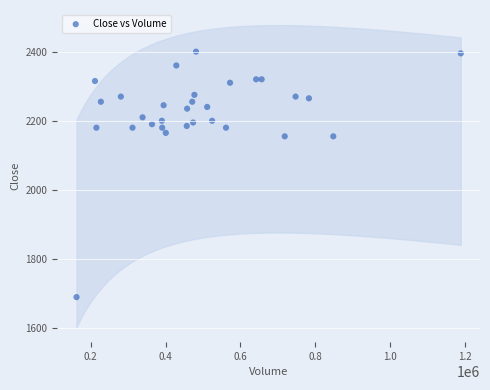

What is the range of Y values (max minus min)?

710